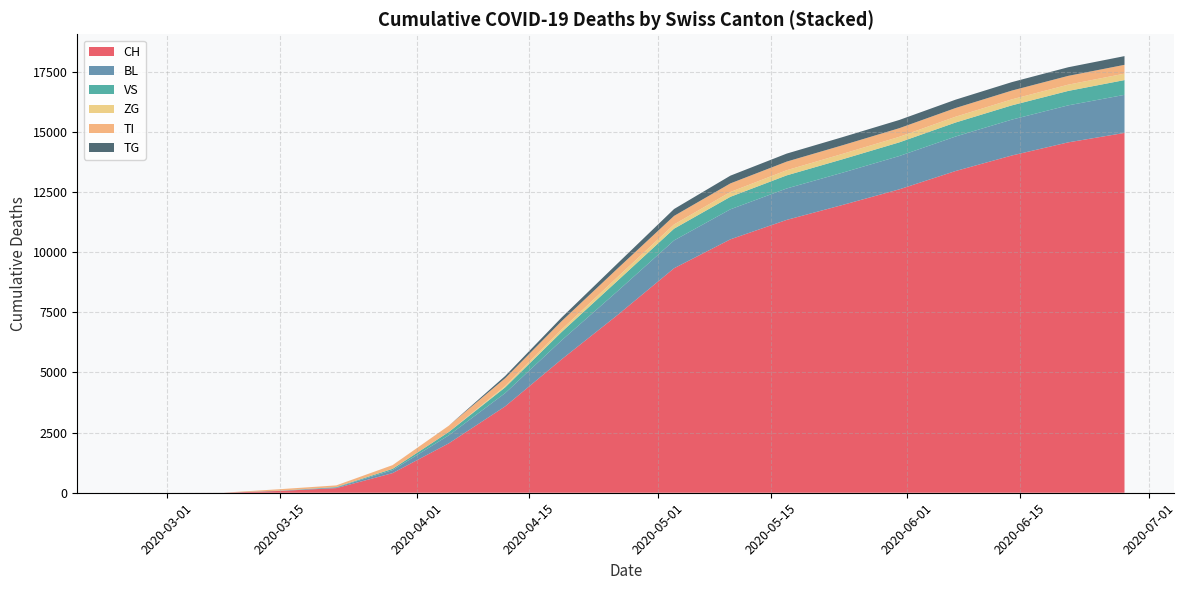

Reading left to right, extract all data points from this chart.

CH (line): 0	0	2	76	192	816	2056	3591	5541	7396	9333	10534	11342	11968	12612	13374	14020	14565	14958
BL (line): 0	0	0	5	25	123	333	551	789	992	1157	1248	1306	1342	1385	1434	1491	1538	1582
VS (line): 0	0	2	6	19	54	139	239	347	434	488	520	545	558	568	582	593	600	614
ZG (line): 0	0	0	0	0	0	0	55	103	155	176	200	214	224	230	241	249	260	267
TI (line): 0	0	0	61	70	155	262	325	347	353	354	357	358	358	359	362	365	366	367
TG (line): 0	0	0	0	0	0	0	93	151	212	287	322	333	338	342	347	352	358	362